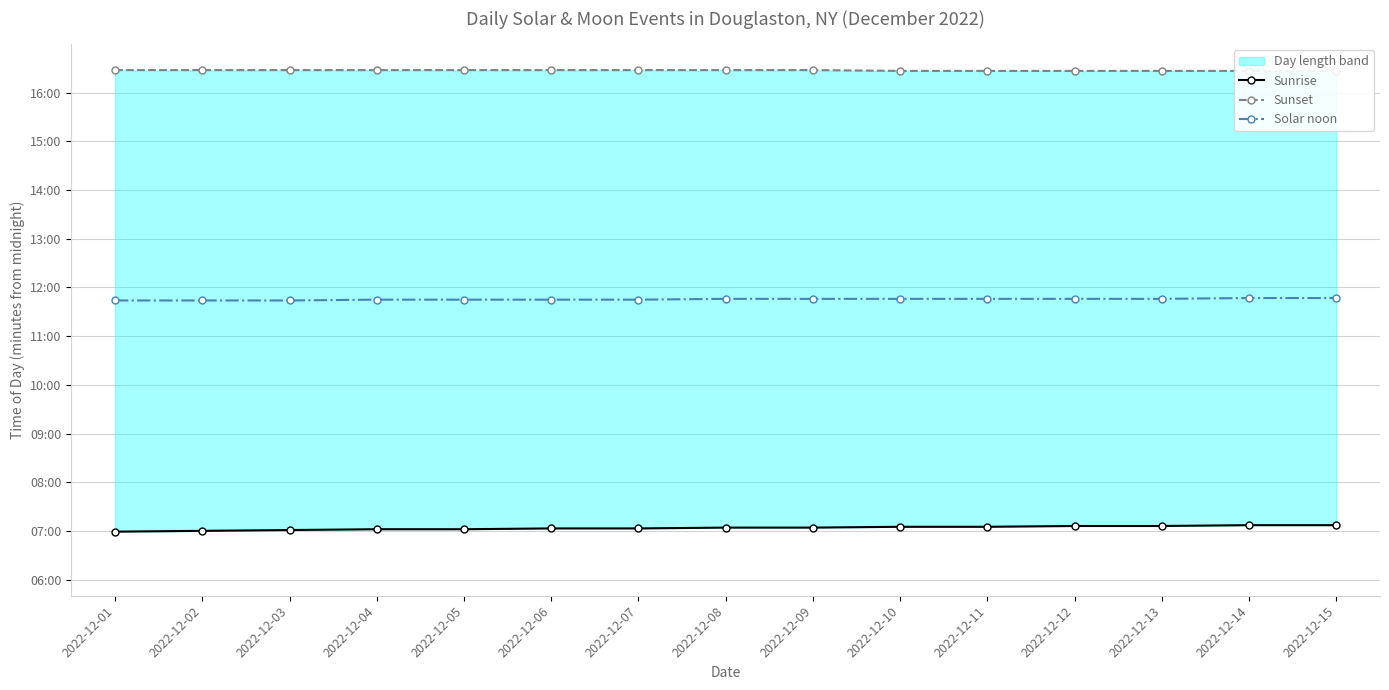

At 2022-12-12, list the series in order from largest to smallest.

Sunset, Solar noon, Sunrise